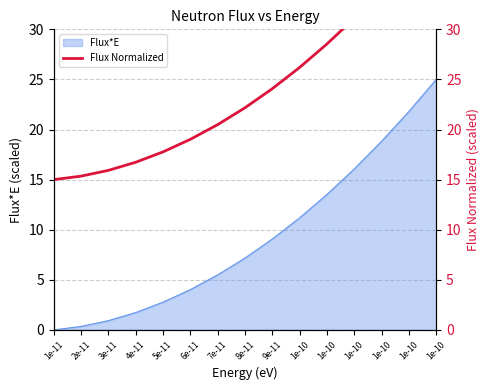

Reading left to right, extract all data points from this chart.

15.0	15.3	15.9	16.7	17.8	19.0	20.5	22.2	24.1	26.2	28.5	31.1	33.8	36.8	40.0